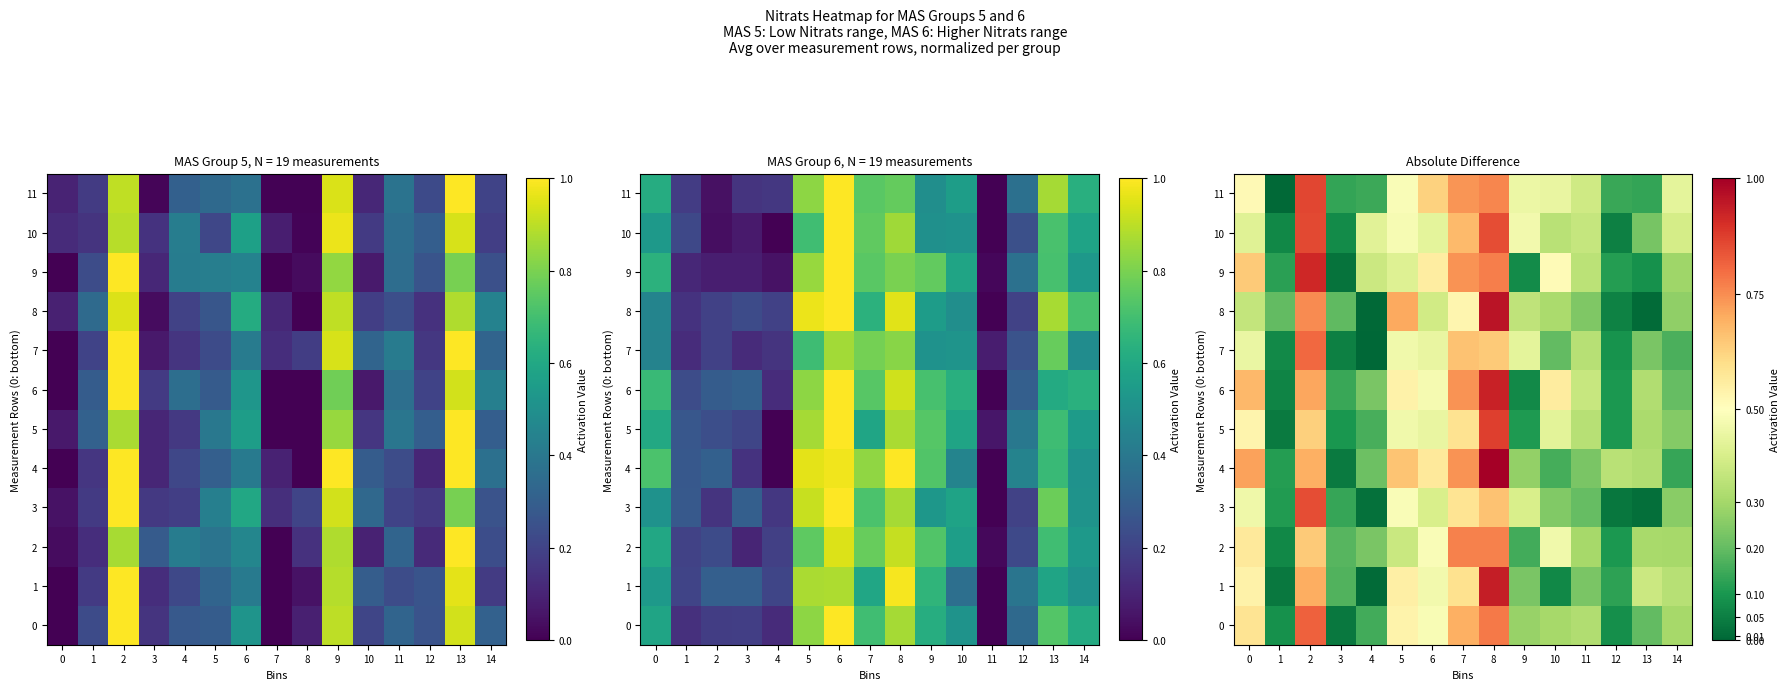

How many categories are shown in the chart?

15